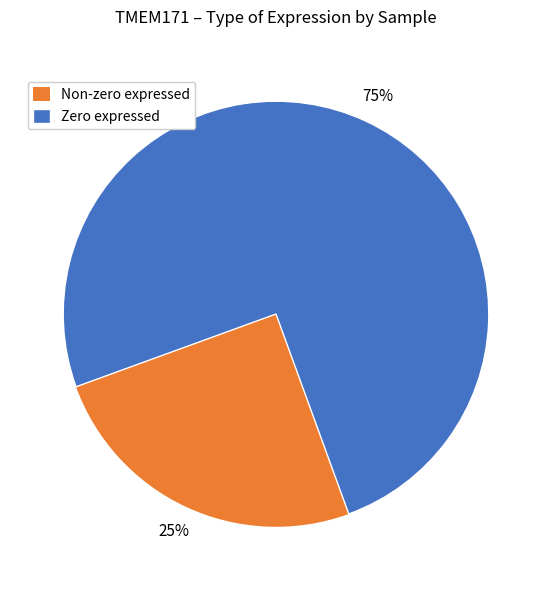

What is the largest slice in the pie chart?

Zero expressed